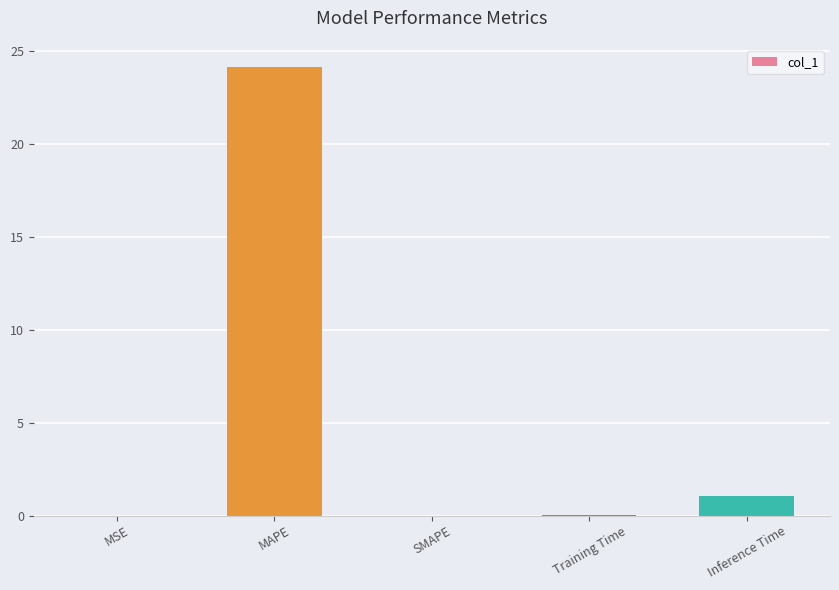

Between MSE and Inference Time, which is larger?

Inference Time